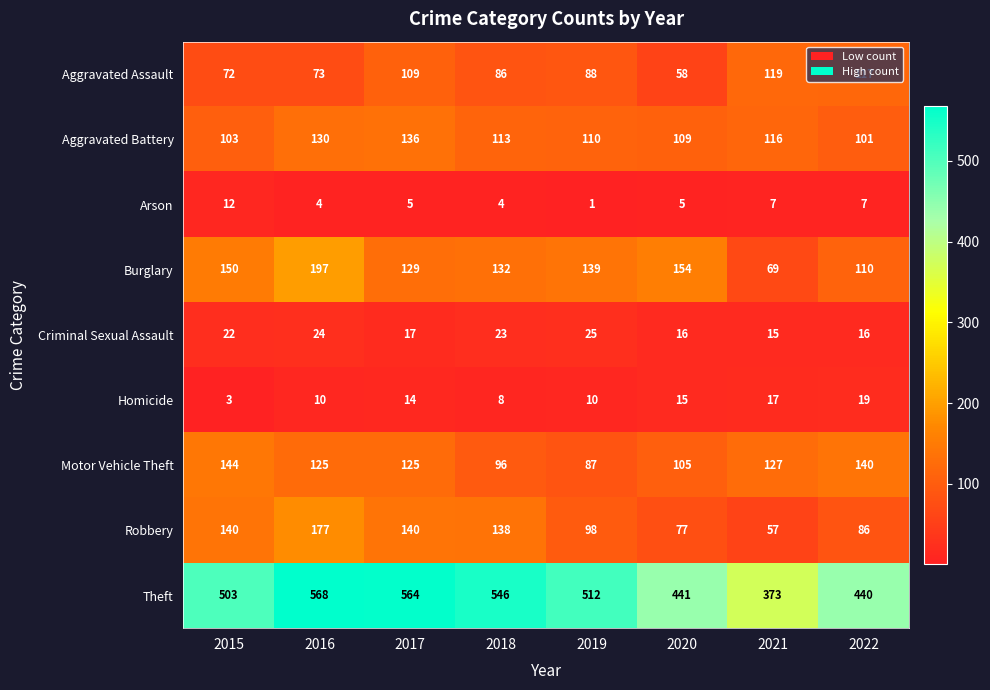

Which category has the highest value across all series?

2016